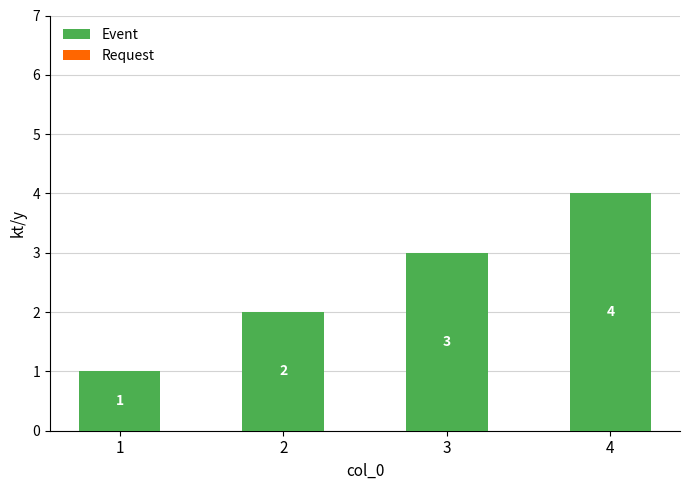

True or false: the data shows 3 at 3.

True